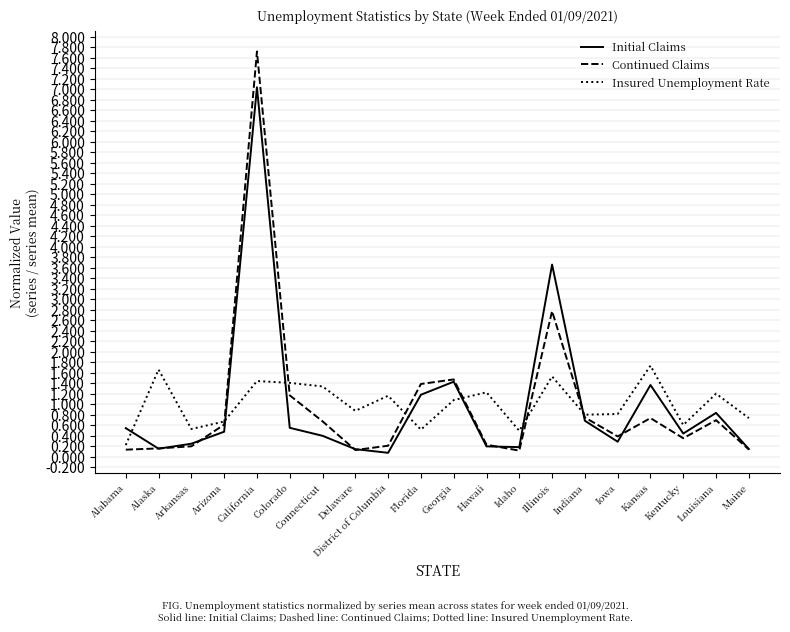

Is it true that Insured Unemployment Rate equals 0.7 at Maine?

True